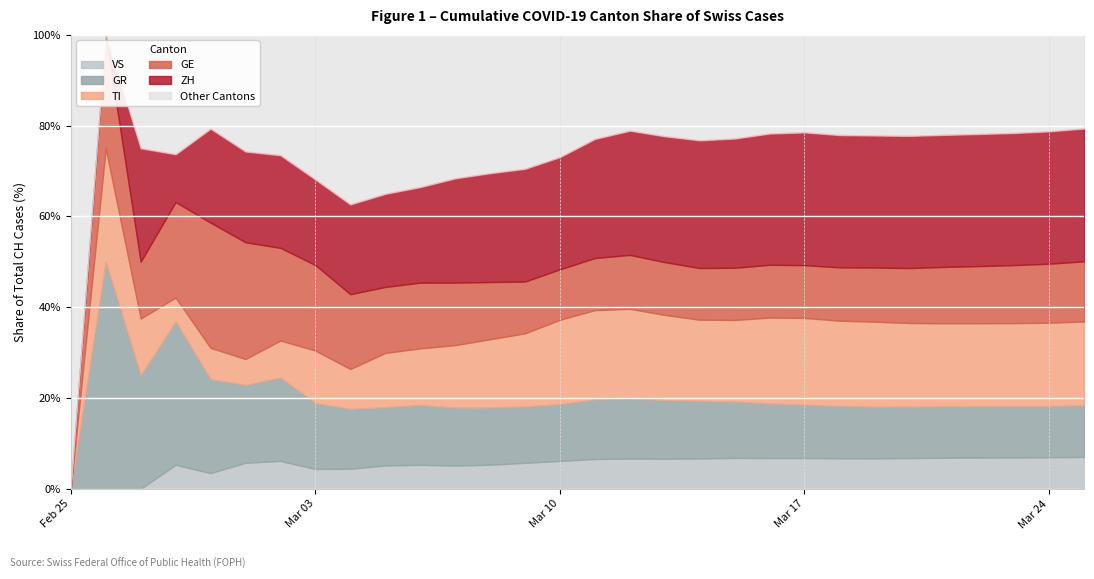

Is it true that VS equals 4.3 at Mar 03?

True